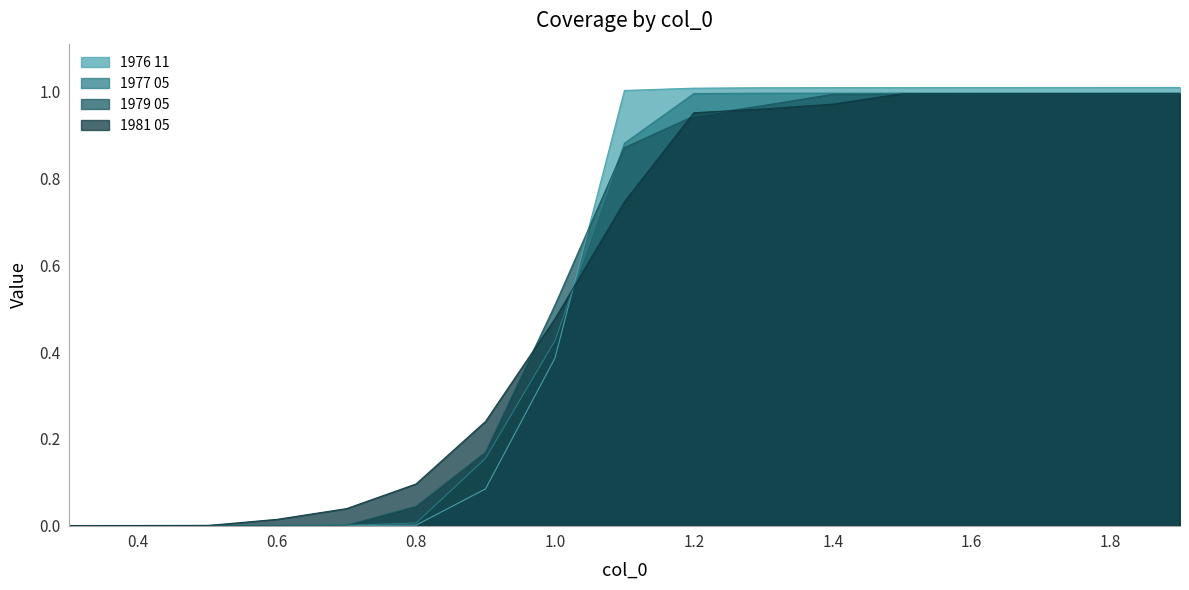

Which series changed the most between 0.7 and 1.3?

1976 11